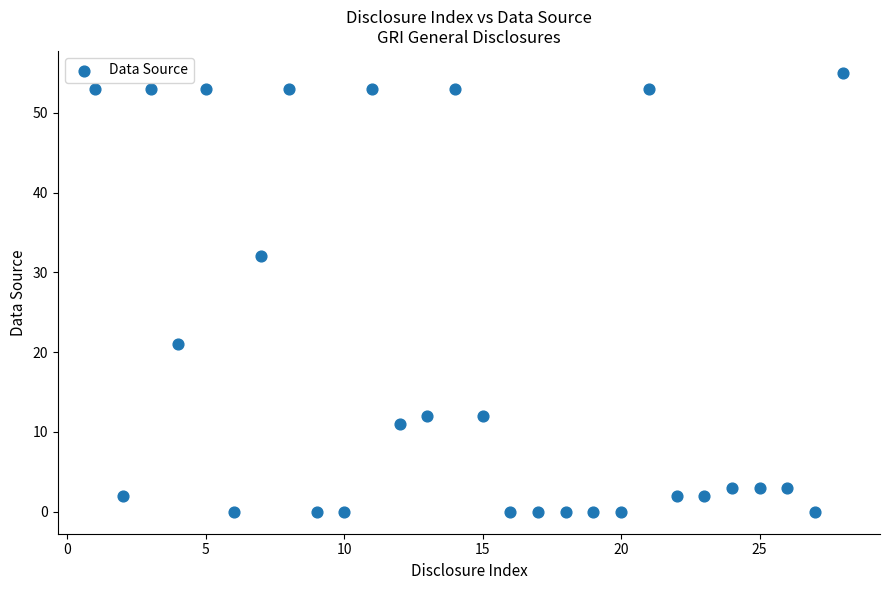

What is the range of X values (max minus min)?

27